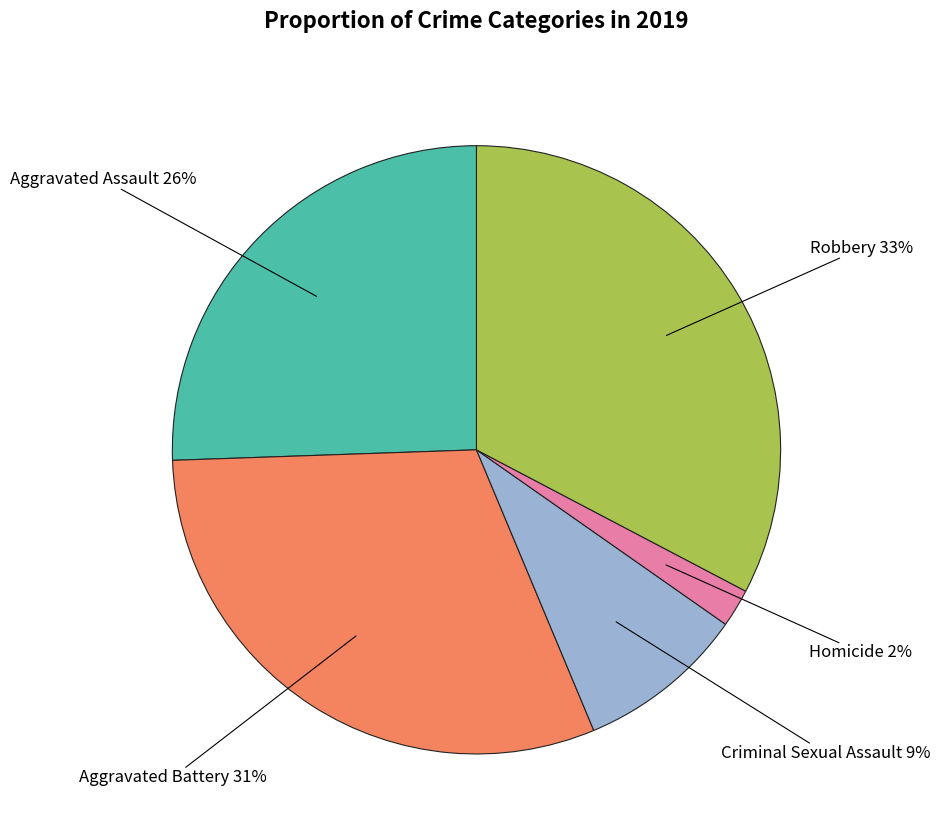

How many slices are in this pie chart?

5